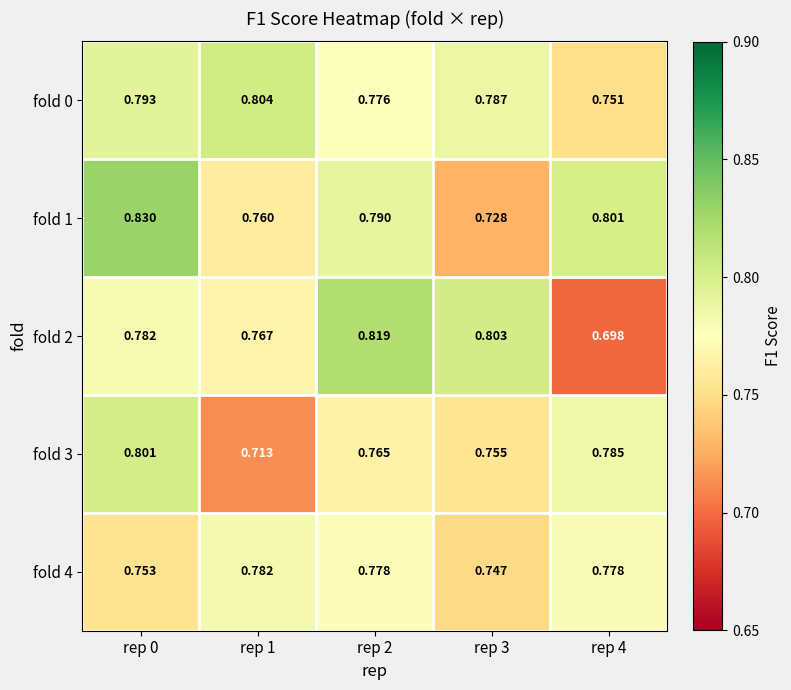

List the series in order of their peak value, highest first.

fold 1, fold 2, fold 0, fold 3, fold 4